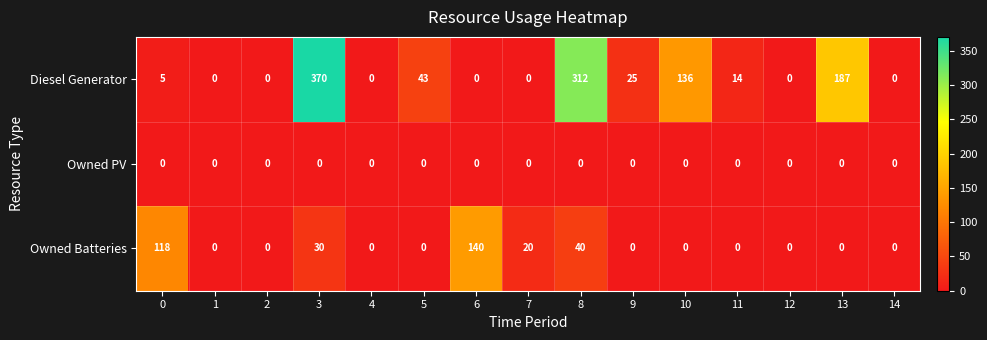

Which series has the largest total across all categories?

Diesel Generator